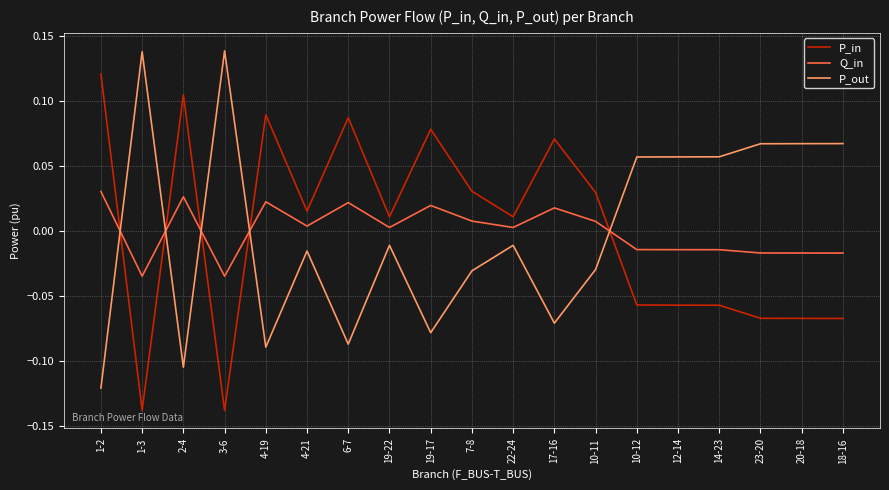

What is the difference between the maximum and minimum values in the P_in series?

0.3